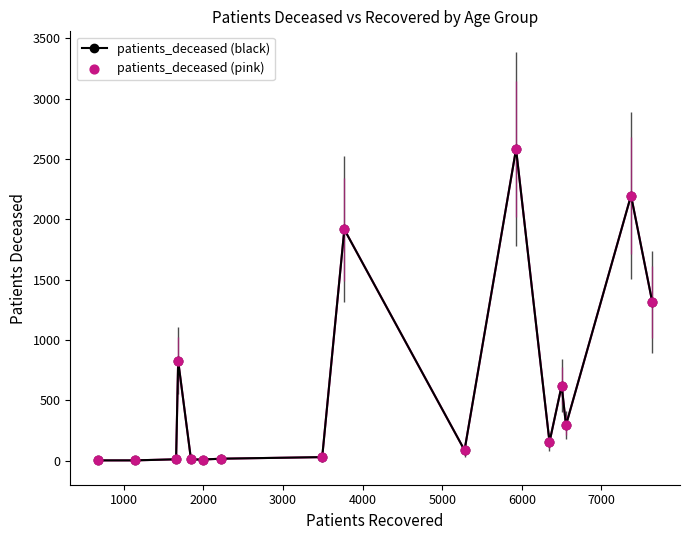

What is the average value?

630